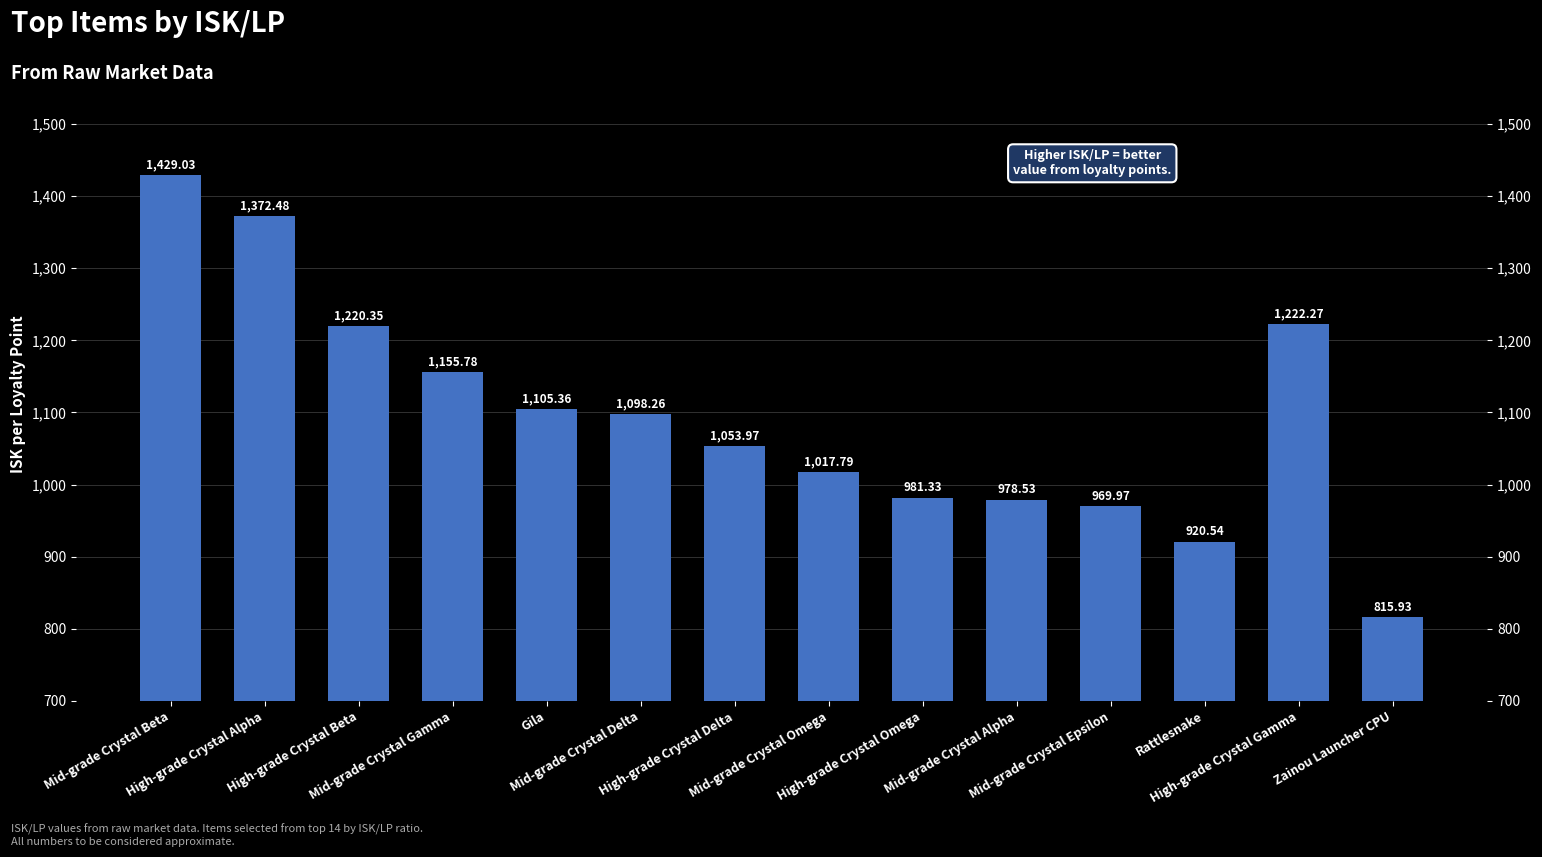

Reading left to right, what are all the values shown in this chart?

1429.0	1372.5	1220.3	1155.8	1105.4	1098.3	1054.0	1017.8	981.3	978.5	970.0	920.5	1222.3	815.9